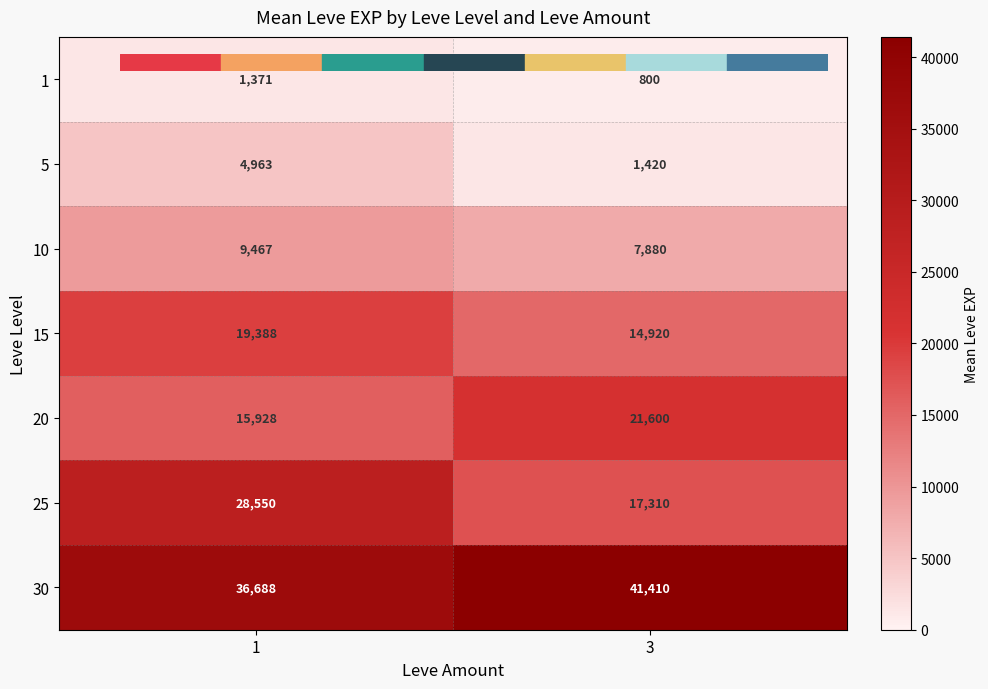

Which series changed the most between 1 and 3?

25